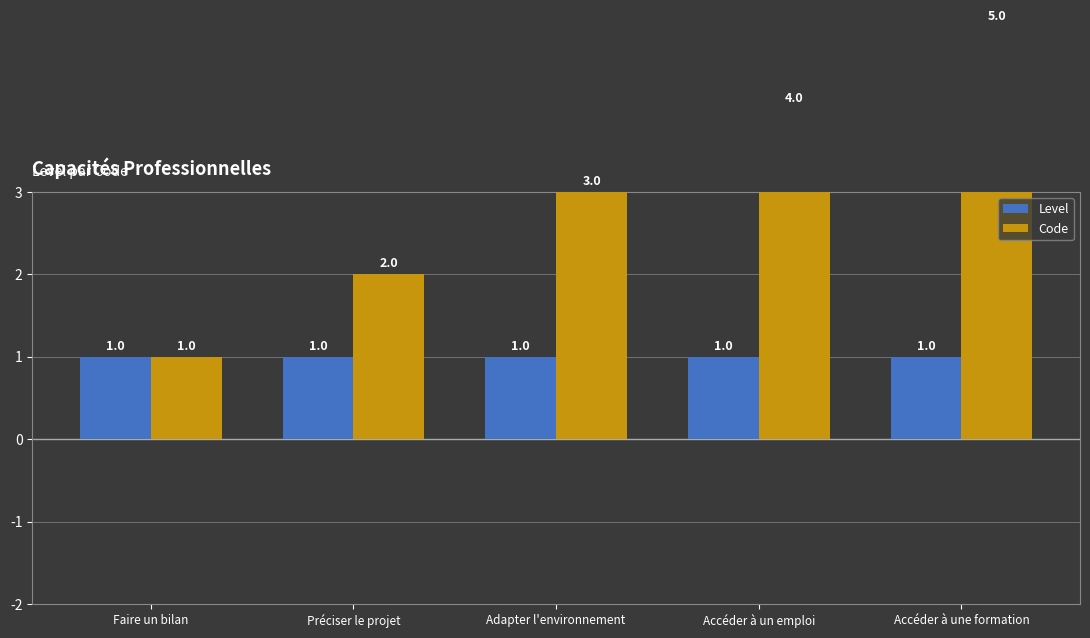

What is the greatest value displayed?

5